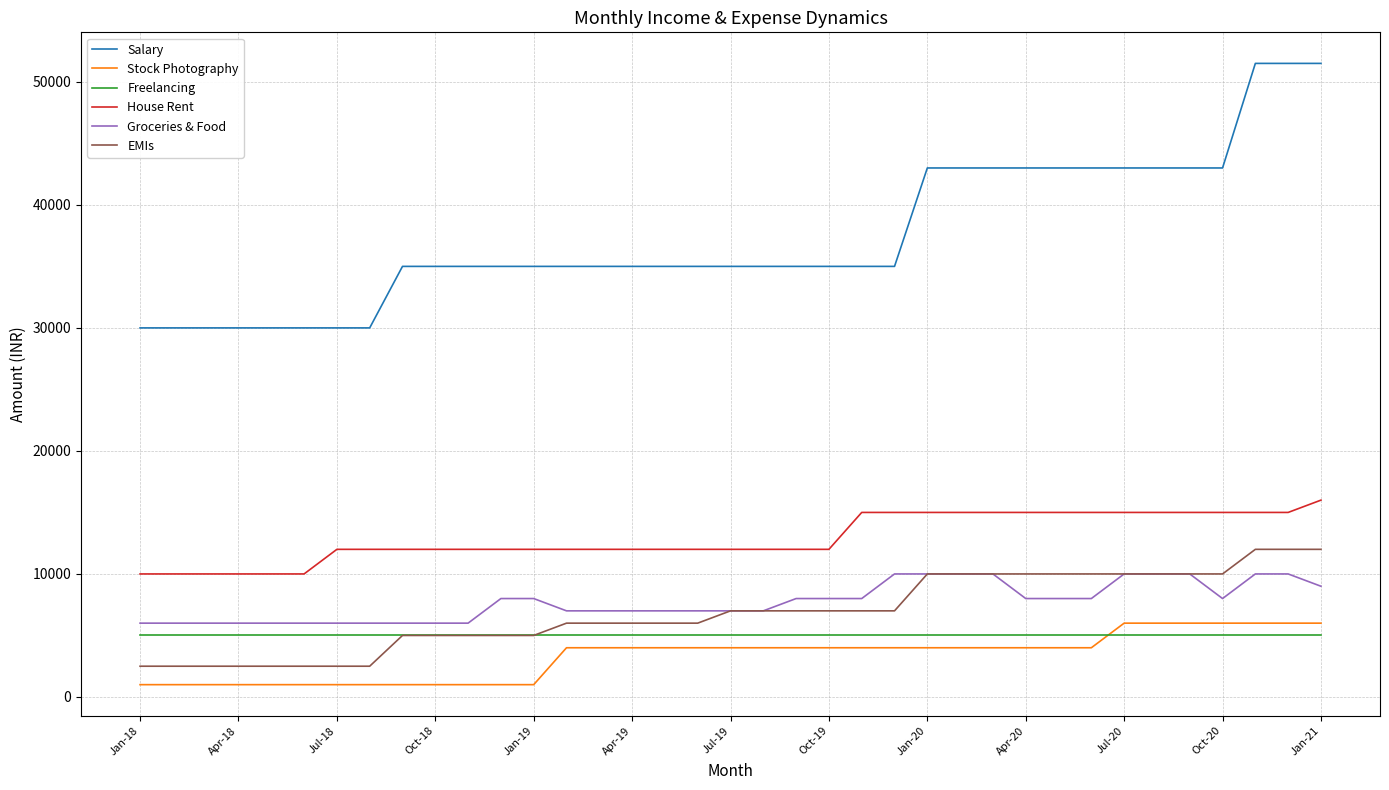

What is the maximum value shown in the chart?

51500